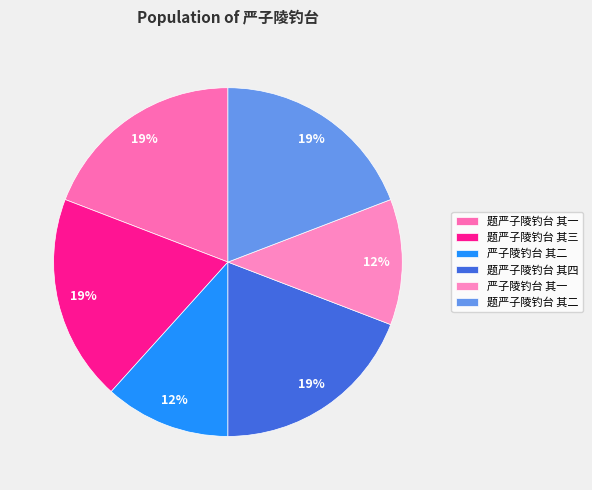

How many segments does this pie chart have?

6